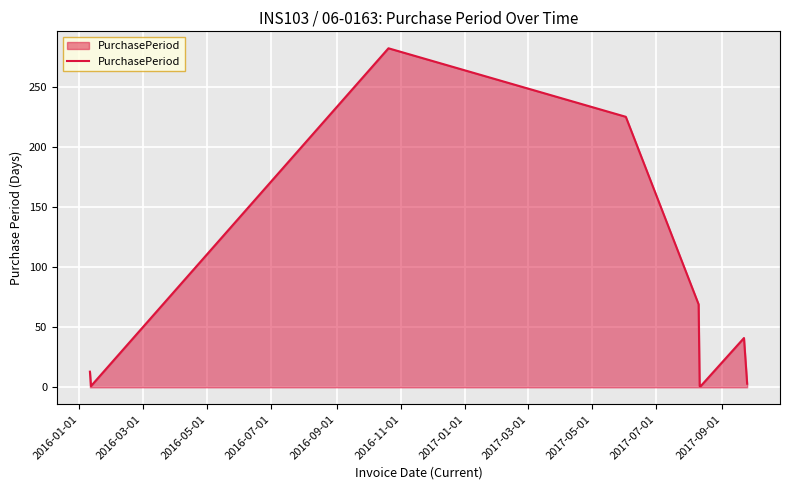

What is the greatest value displayed?

282